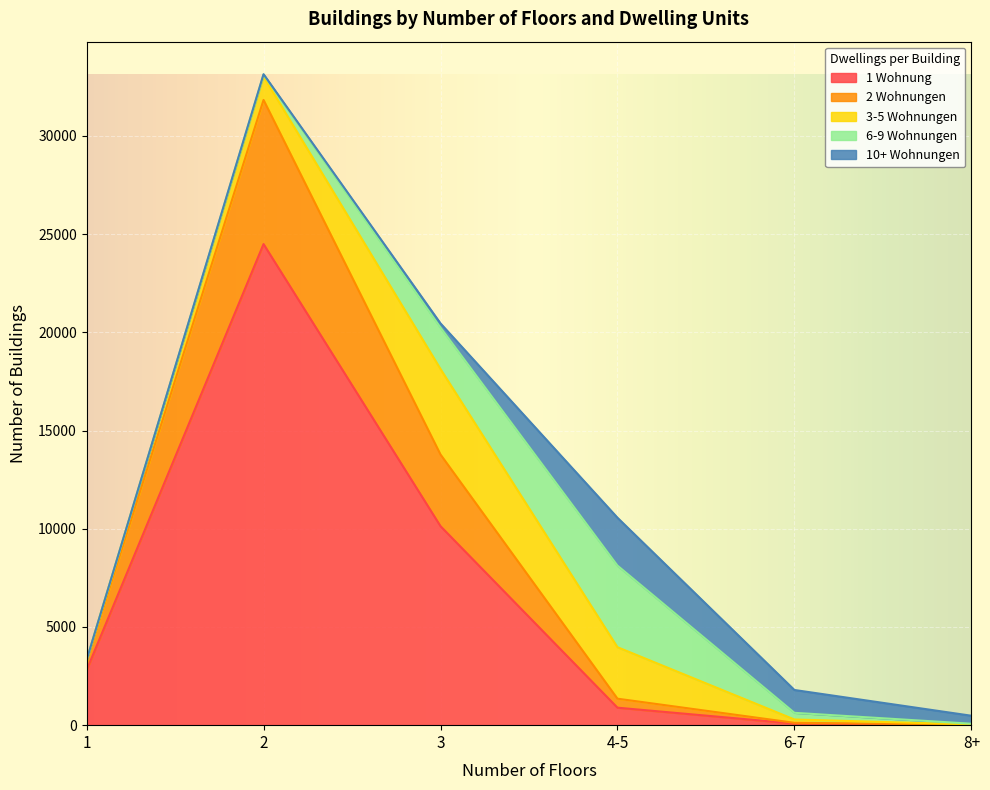

Reading left to right, list all the values displayed in this chart.

1 Wohnung: 1=2797	2=24490	3=10129	4-5=890	6-7=81	8+=15
2 Wohnungen: 1=462	2=7337	3=3648	4-5=458	6-7=39	8+=10
3-5 Wohnungen: 1=49	2=1197	3=4352	4-5=2621	6-7=169	8+=13
6-9 Wohnungen: 1=5	2=94	3=2111	4-5=4154	6-7=340	8+=35
10+ Wohnungen: 1=1	2=19	3=212	4-5=2437	6-7=1162	8+=407